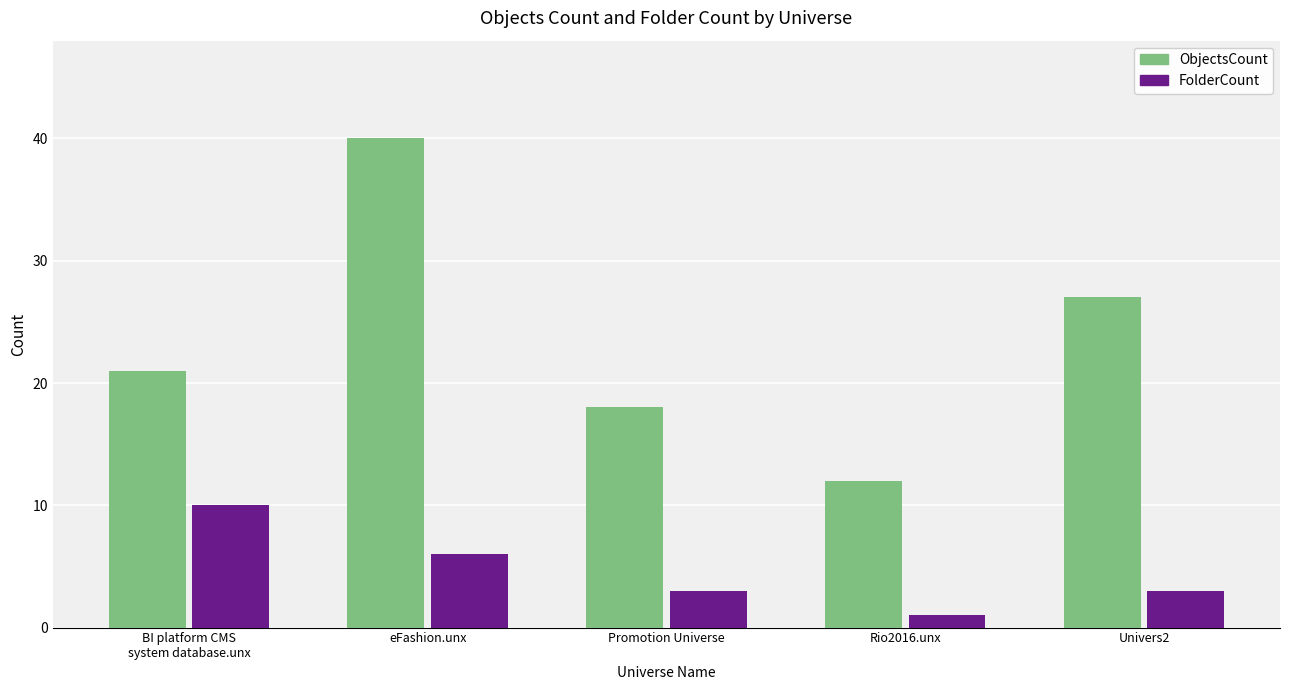

Which series has the largest total across all categories?

ObjectsCount